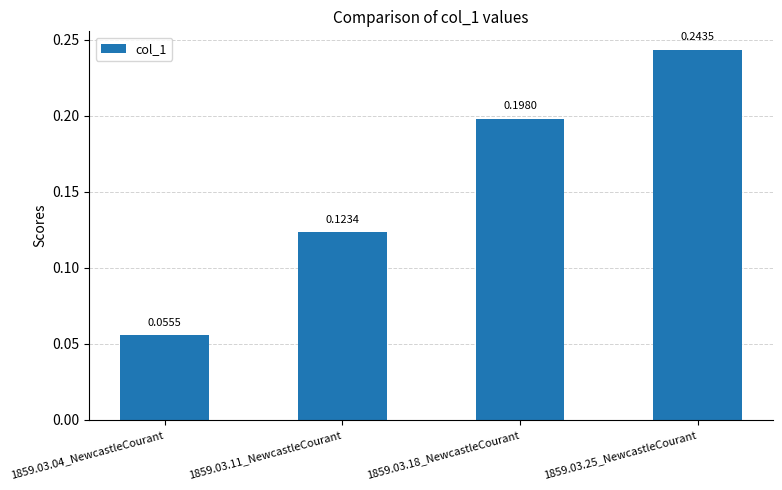

How many values are between 0 and 1?

4